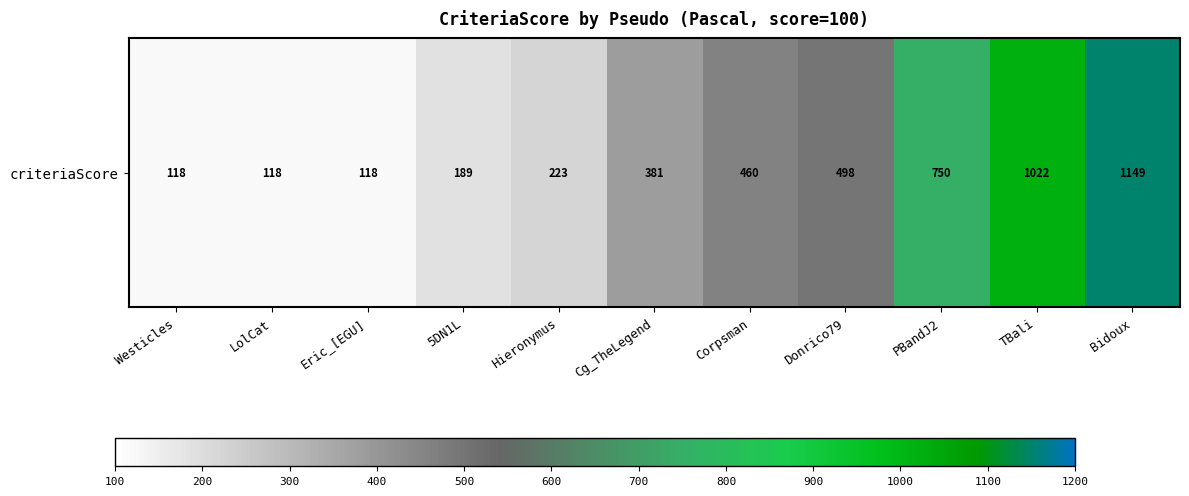

Count the number of data series in this chart.

1